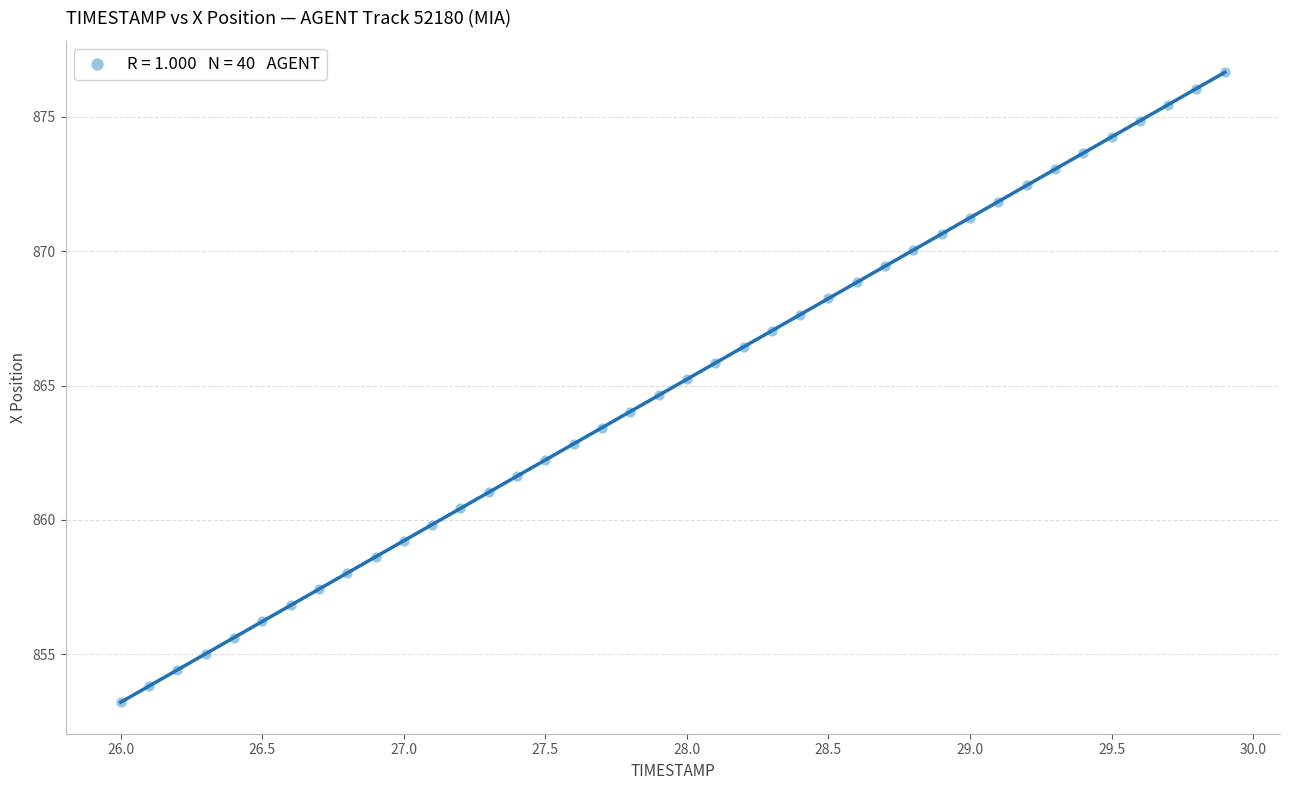

What is the range of X values (max minus min)?

3.9